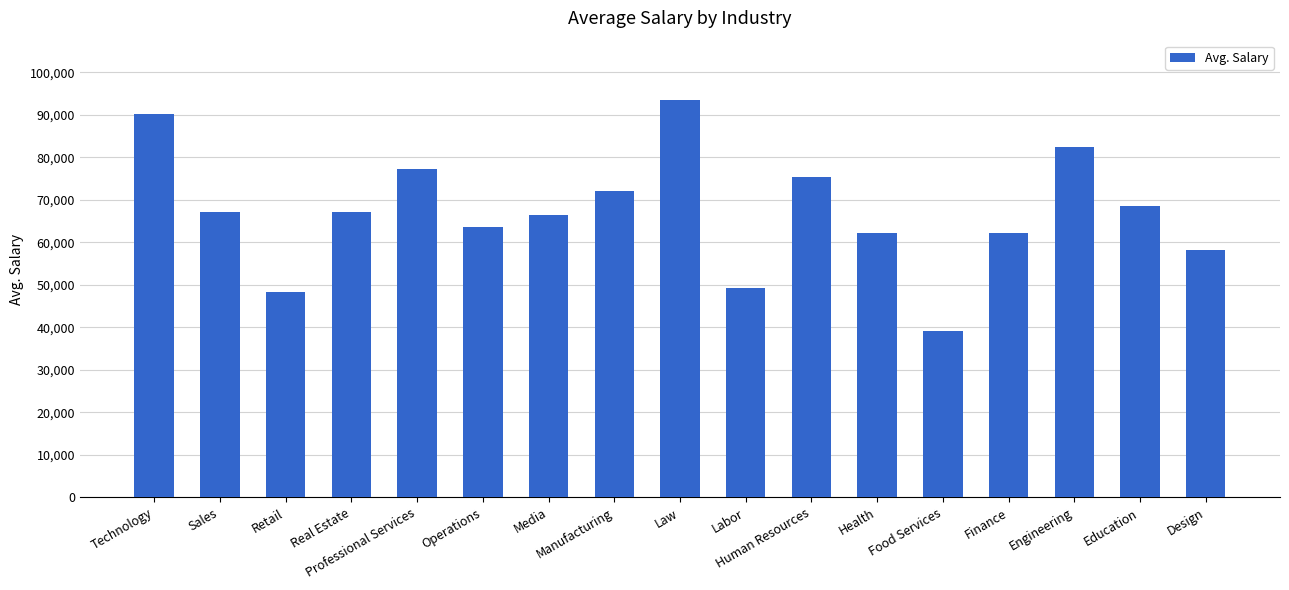

What is the change in value from Manufacturing to Finance?

-10001